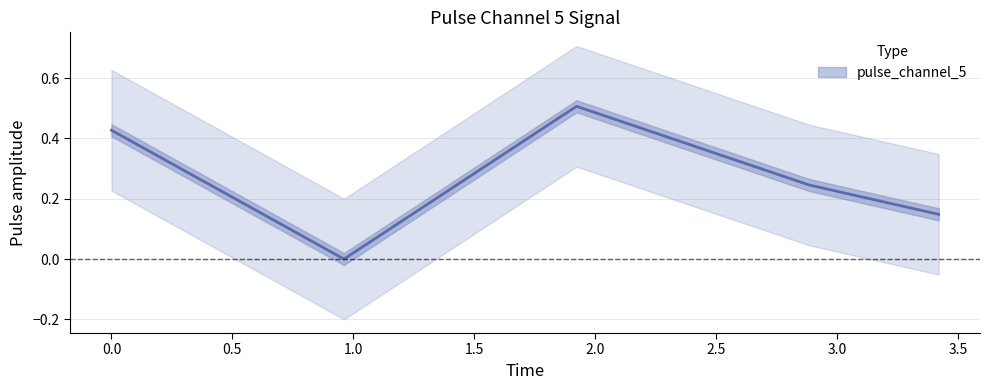

Is it true that pulse_channel_5 equals 0.0 at 0.9614090323448181?

False